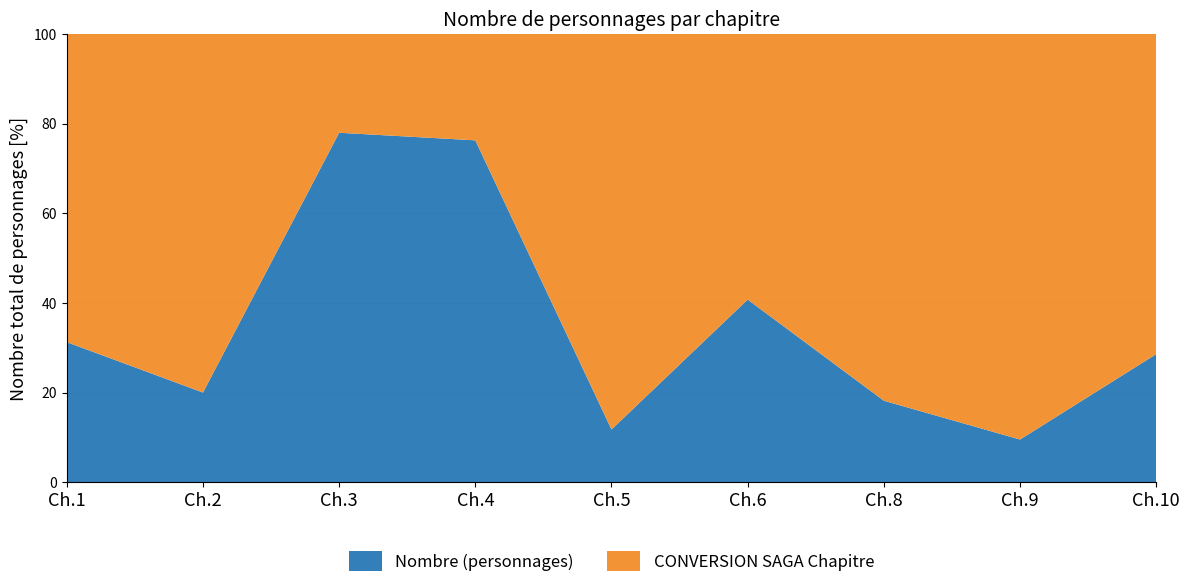

Where is Nombre (personnages) nearest to the value 43?

Ch.6